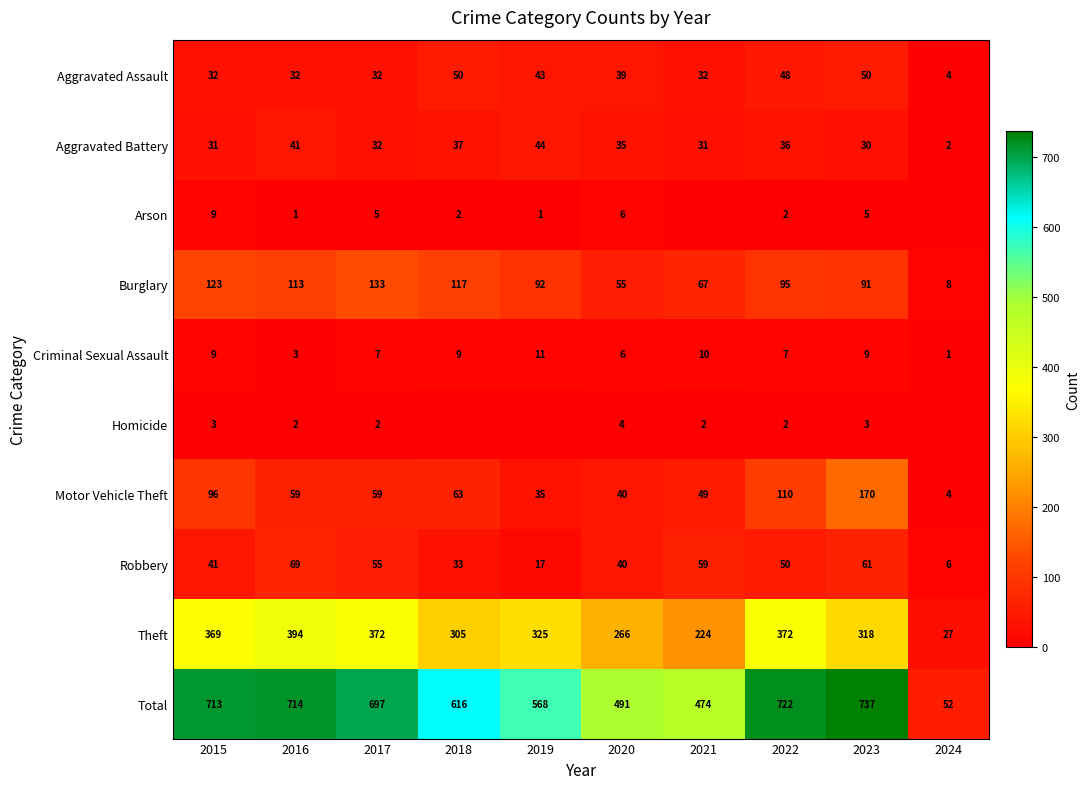

The value of Homicide at 2020 is 1. True or false?

False